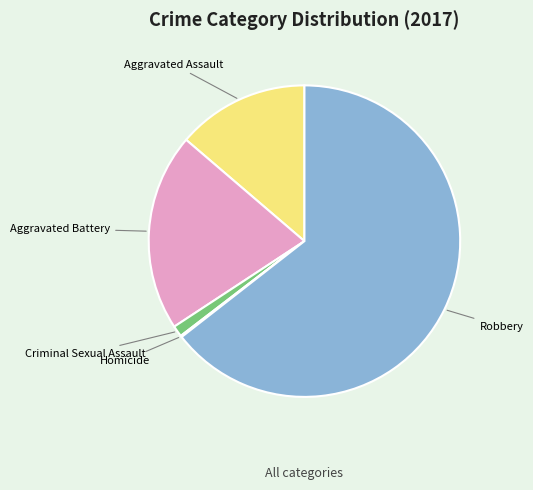

Does Robbery represent more than half of the total?

Yes